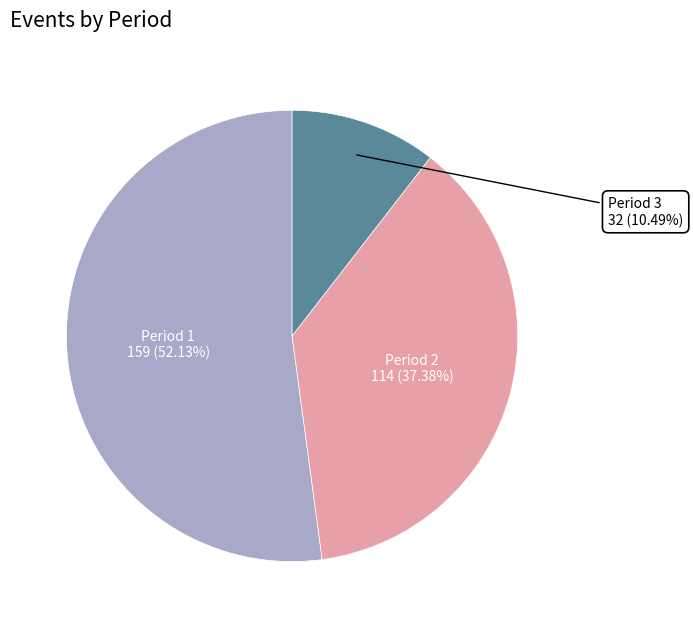

Is it true that Period 2 is 23% of the pie?

False